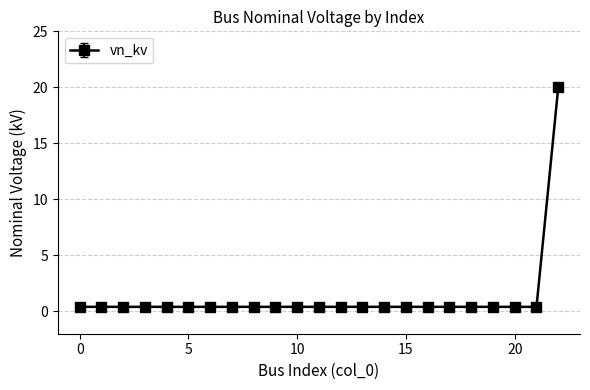

What is the average value?

1.3